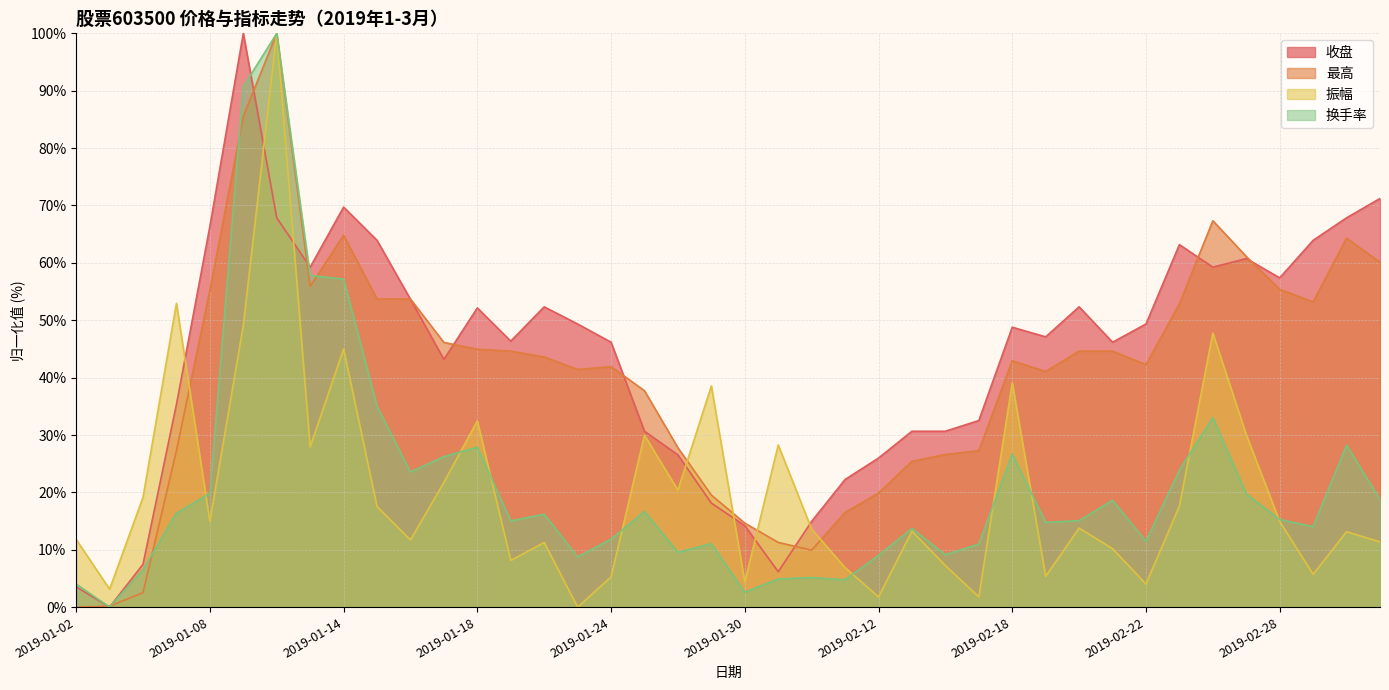

What position from the left is 2019-02-27?

36